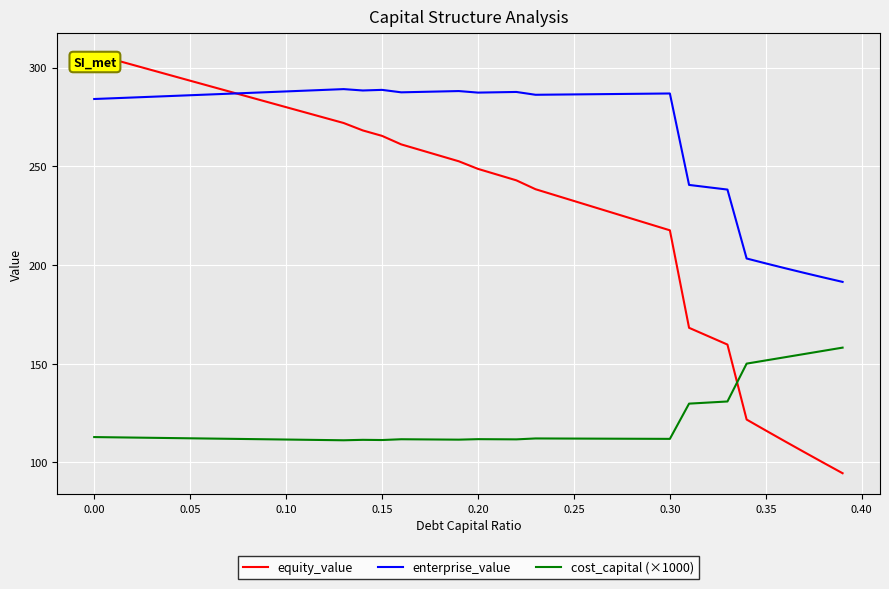

True or false: enterprise_value and cost_capital (×1000) cross at least once.

False